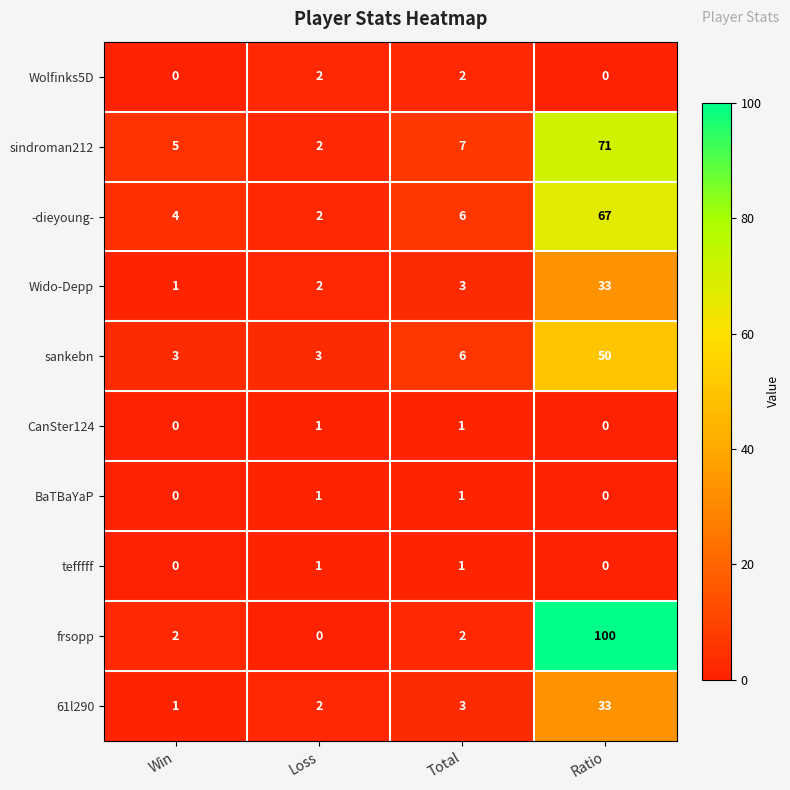

Count the number of data series in this chart.

10